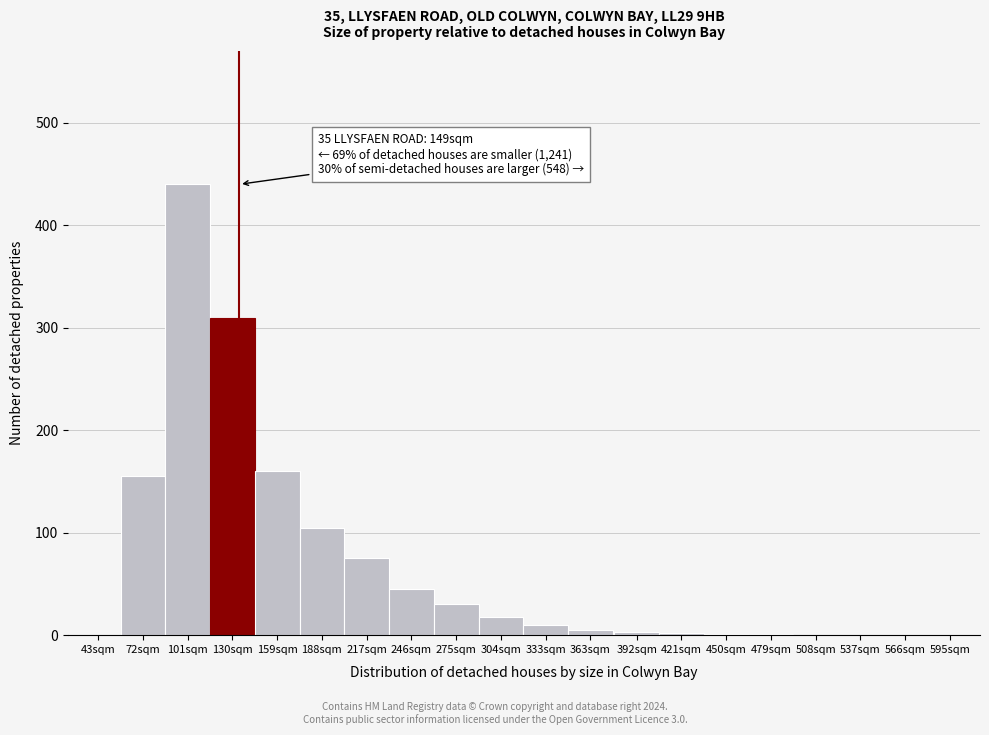

Which label corresponds to the largest value in the chart?

101sqm